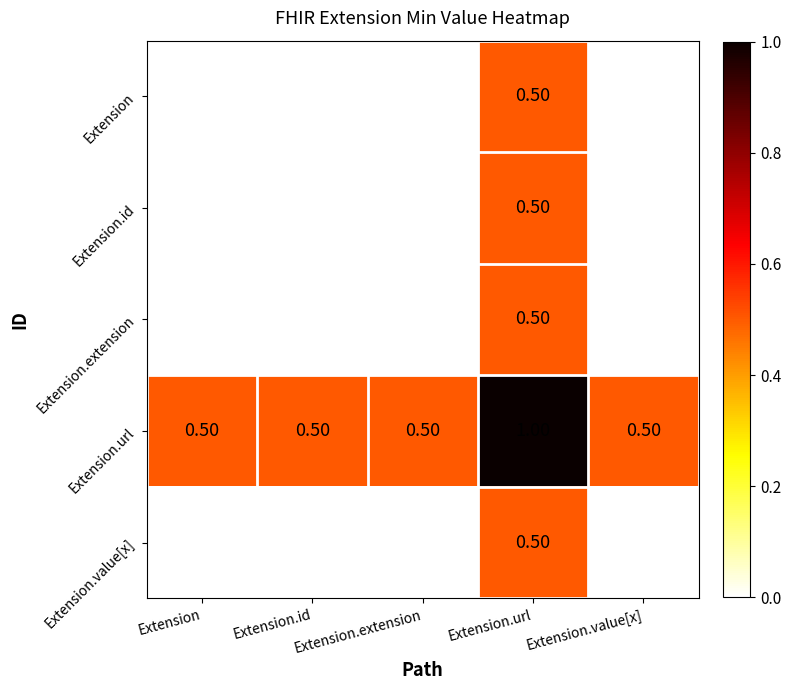

How many data points does each series have?

5